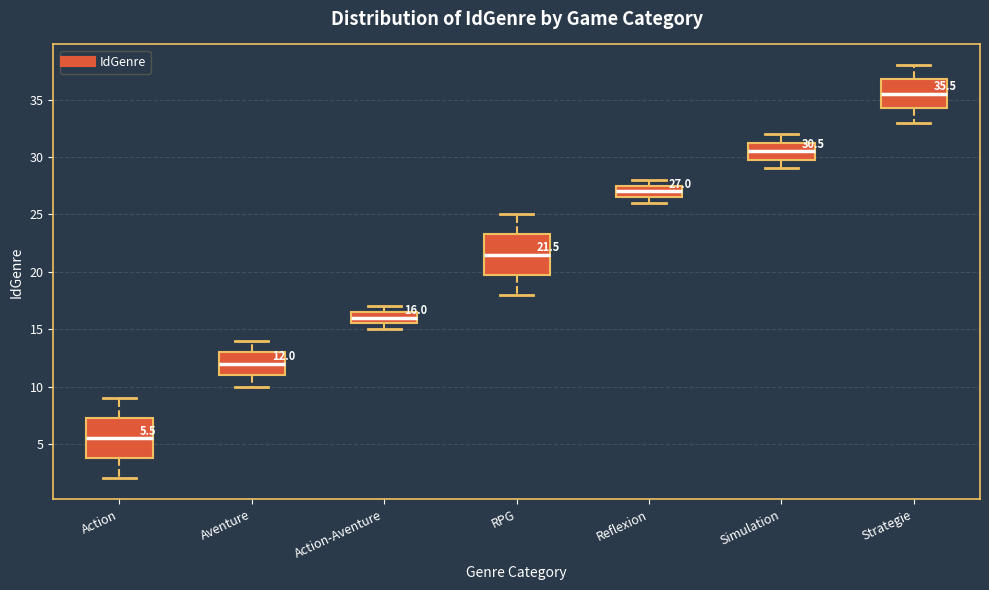

Which box has the lowest median line?

Action